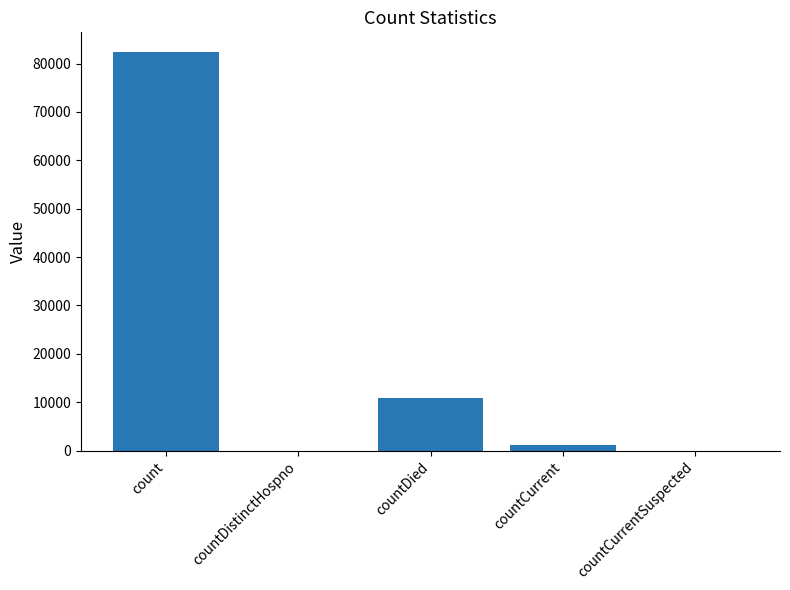

Is it true that the value at count is 108434?

False